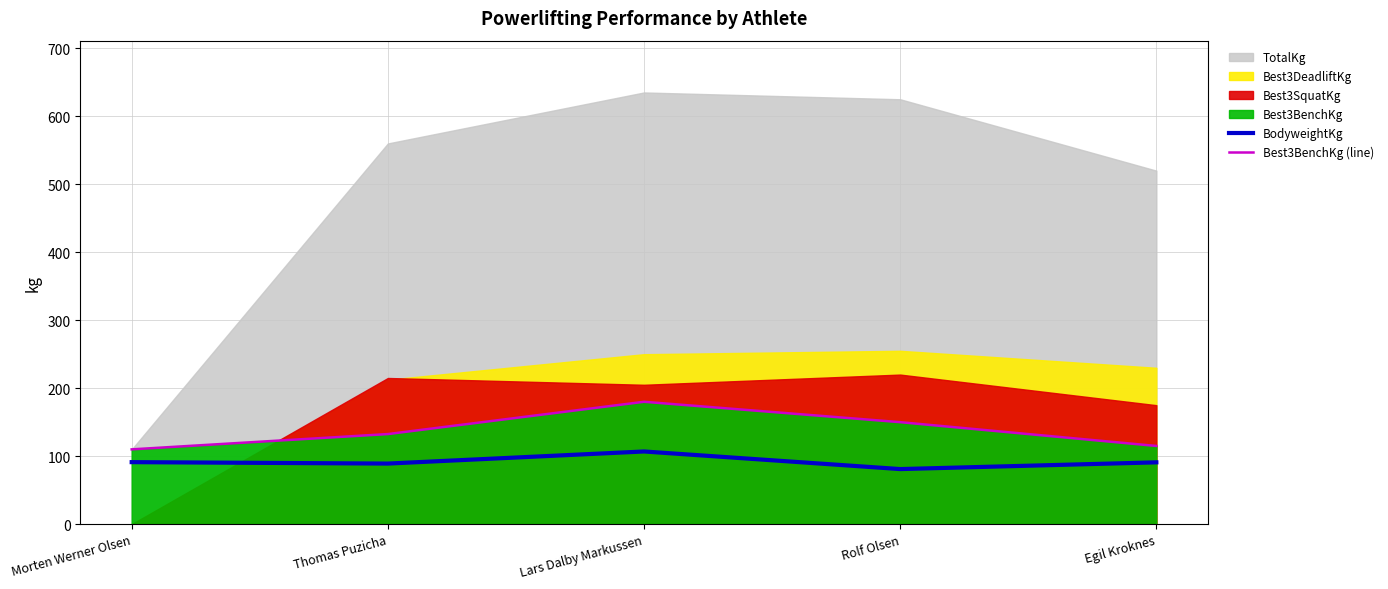

How many lines are shown in the chart?

2